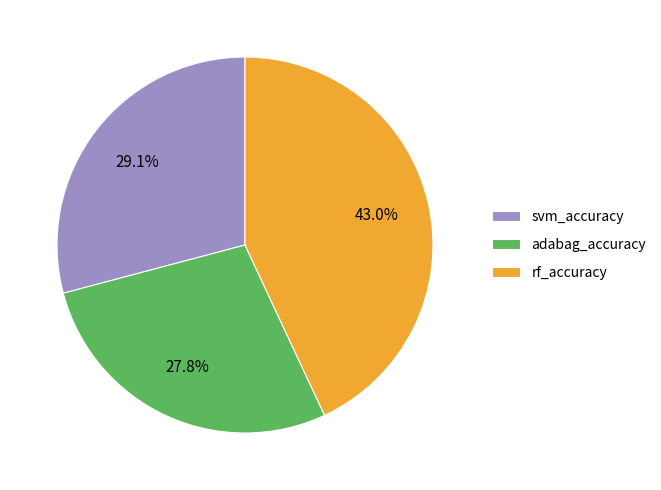

To the nearest percent, what is the combined percentage of rf_accuracy and adabag_accuracy?

71%